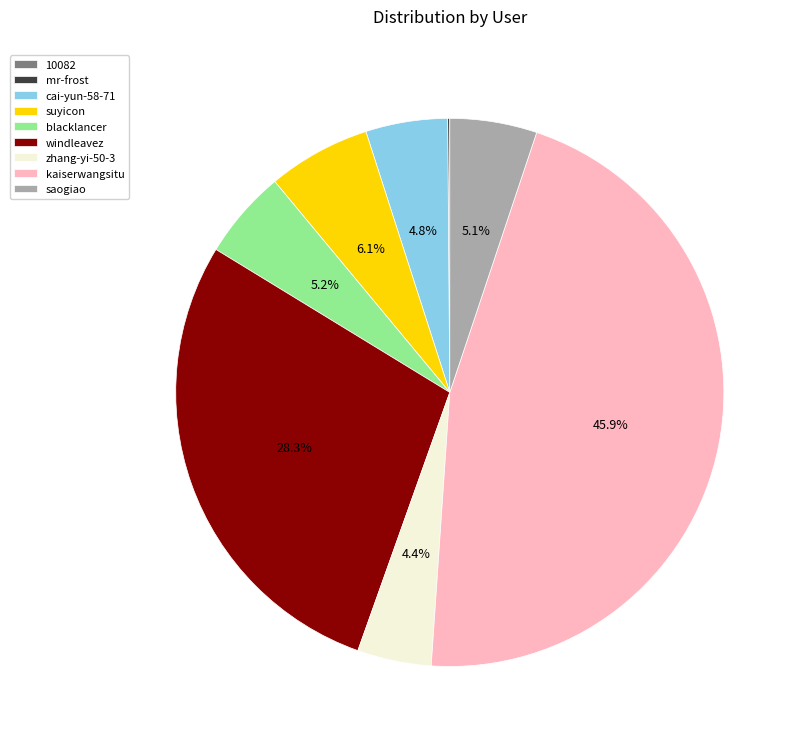

Is it true that saogiao is 1% of the pie?

False